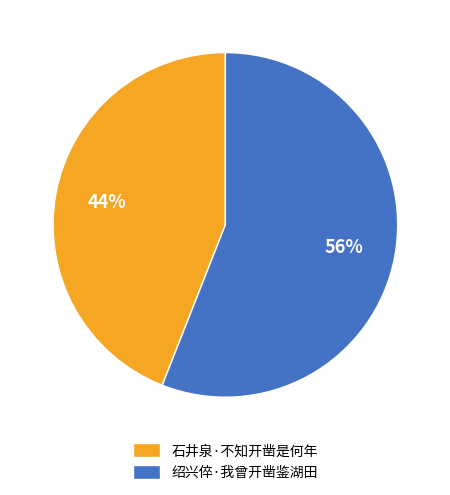

Is the sum of 石井泉·不知开凿是何年 and 绍兴倅·我曾开凿鉴湖田 greater than half?

Yes